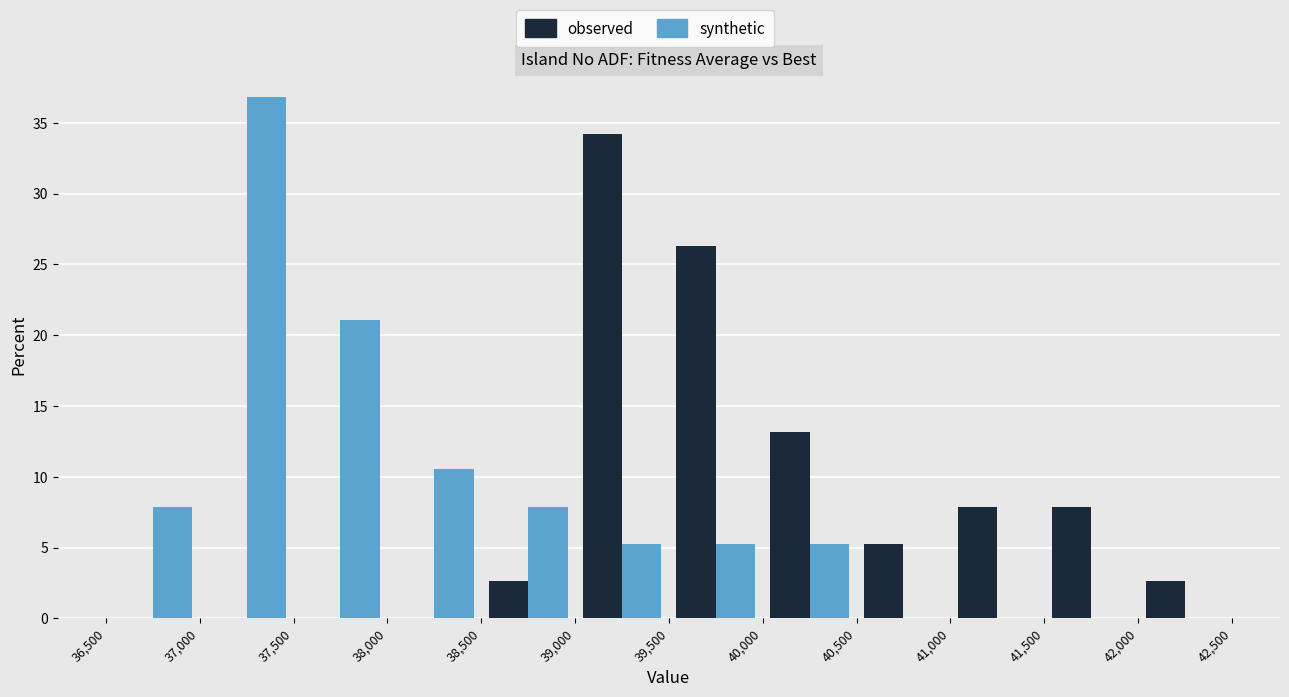

What is the height of the synthetic bar covering 37,000 to 37,500 on the x-axis? The values are not printed on the chart, so give them approximately, as read against the axis.

37.0